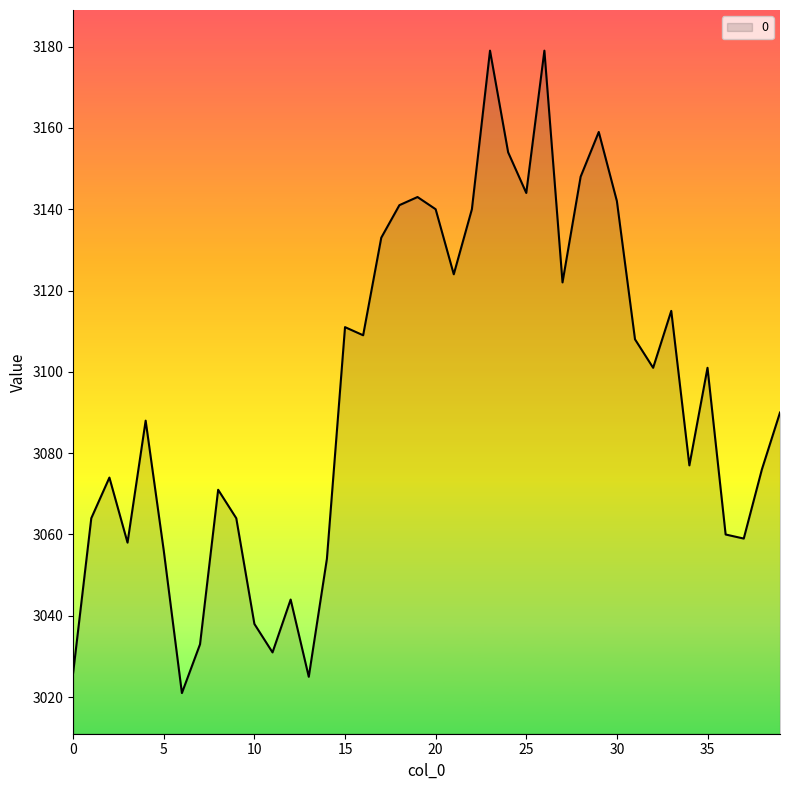

What is the difference between the maximum and minimum values?

158